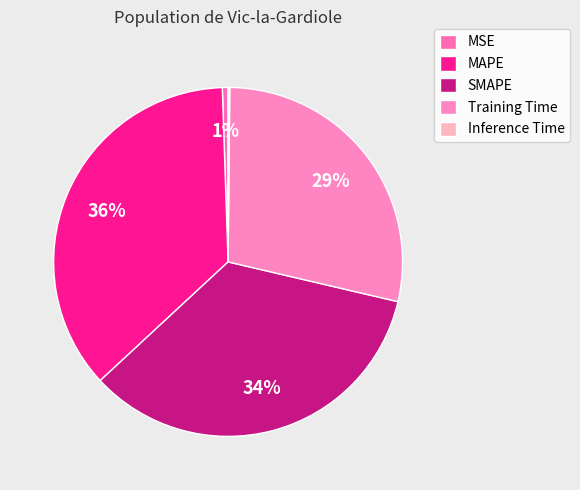

Which has a higher value, SMAPE or Inference Time?

SMAPE